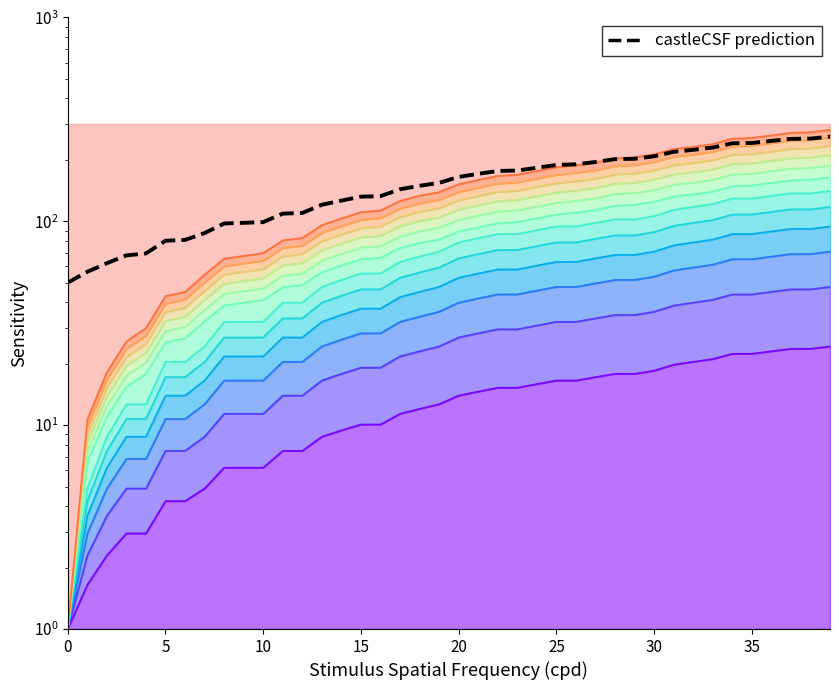

True or false: the data shows 19.2 at 5.

False